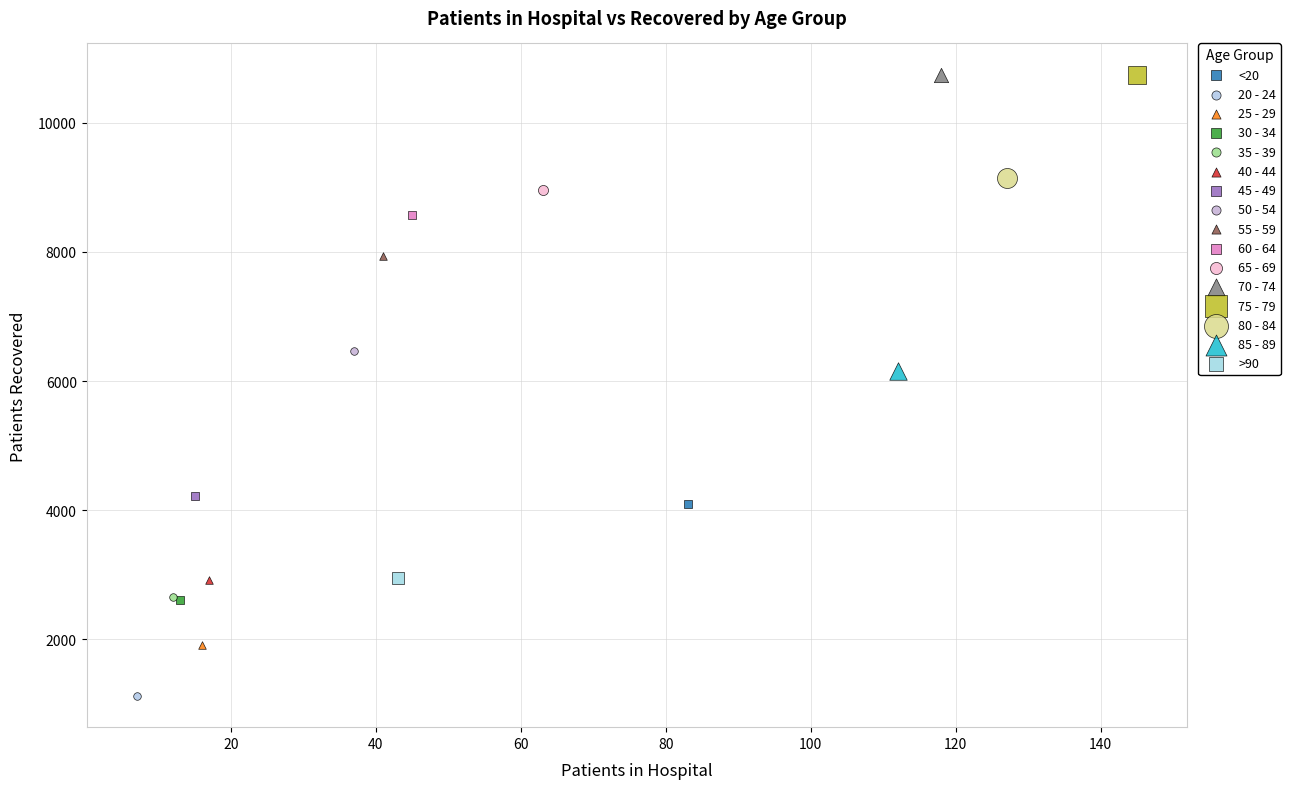

What are all the series names shown in the legend?

<20, 20 - 24, 25 - 29, 30 - 34, 35 - 39, 40 - 44, 45 - 49, 50 - 54, 55 - 59, 60 - 64, 65 - 69, 70 - 74, 75 - 79, 80 - 84, 85 - 89, >90